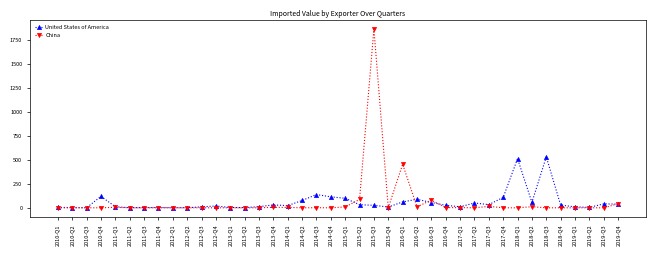

What is the average value of the United States of America series?

60